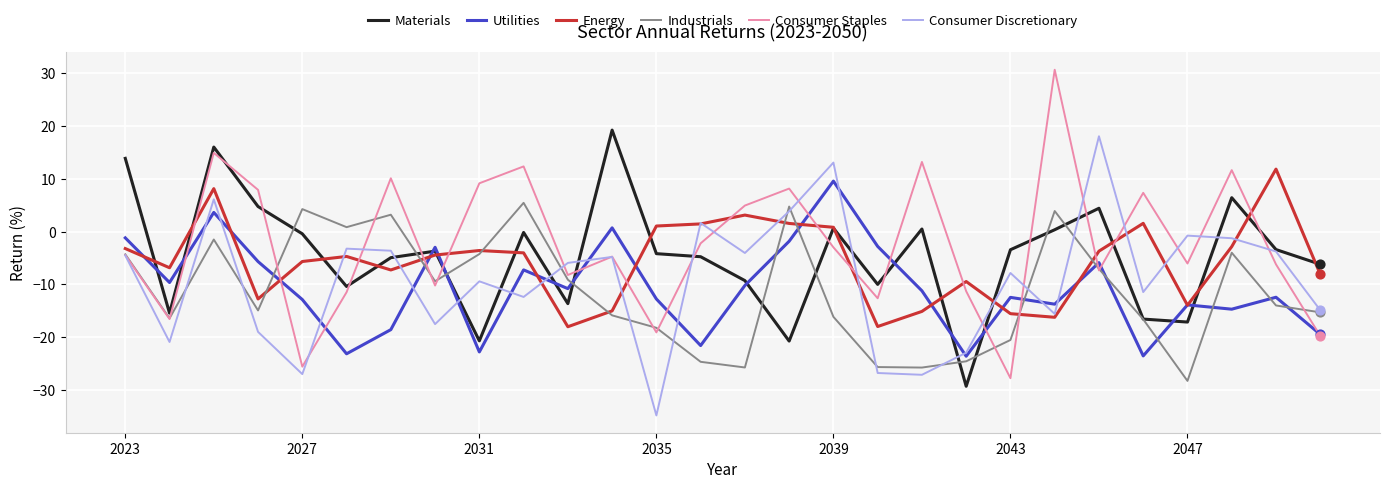

Which series has the largest range (max minus min)?

Consumer Staples